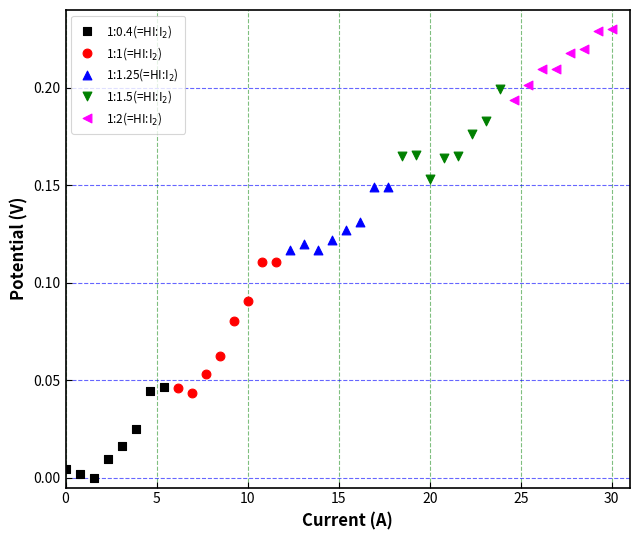

What are all the series names shown in the legend?

1:0.4(=HI:I$_2$), 1:1(=HI:I$_2$), 1:1.25(=HI:I$_2$), 1:1.5(=HI:I$_2$), 1:2(=HI:I$_2$)